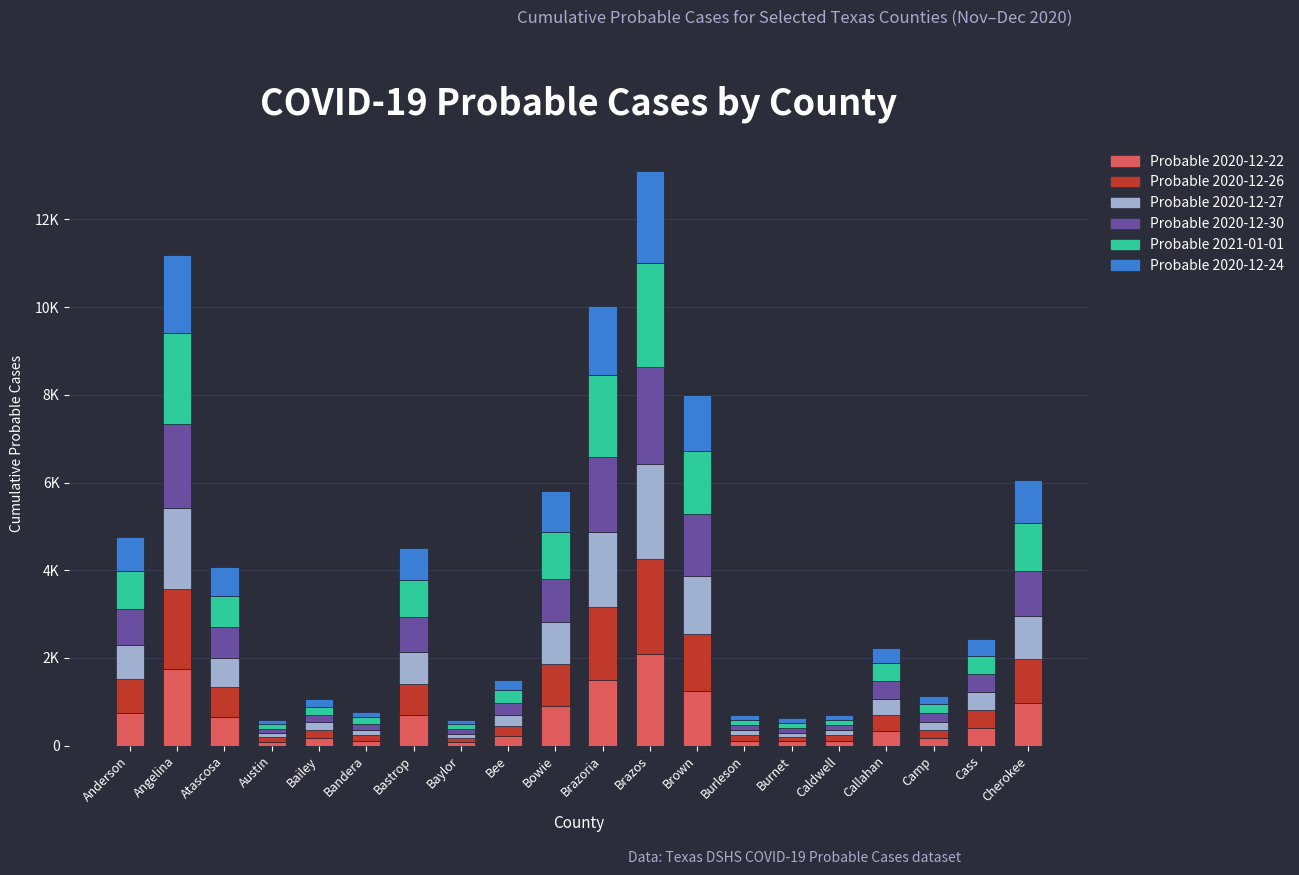

Are the bars horizontal?

No